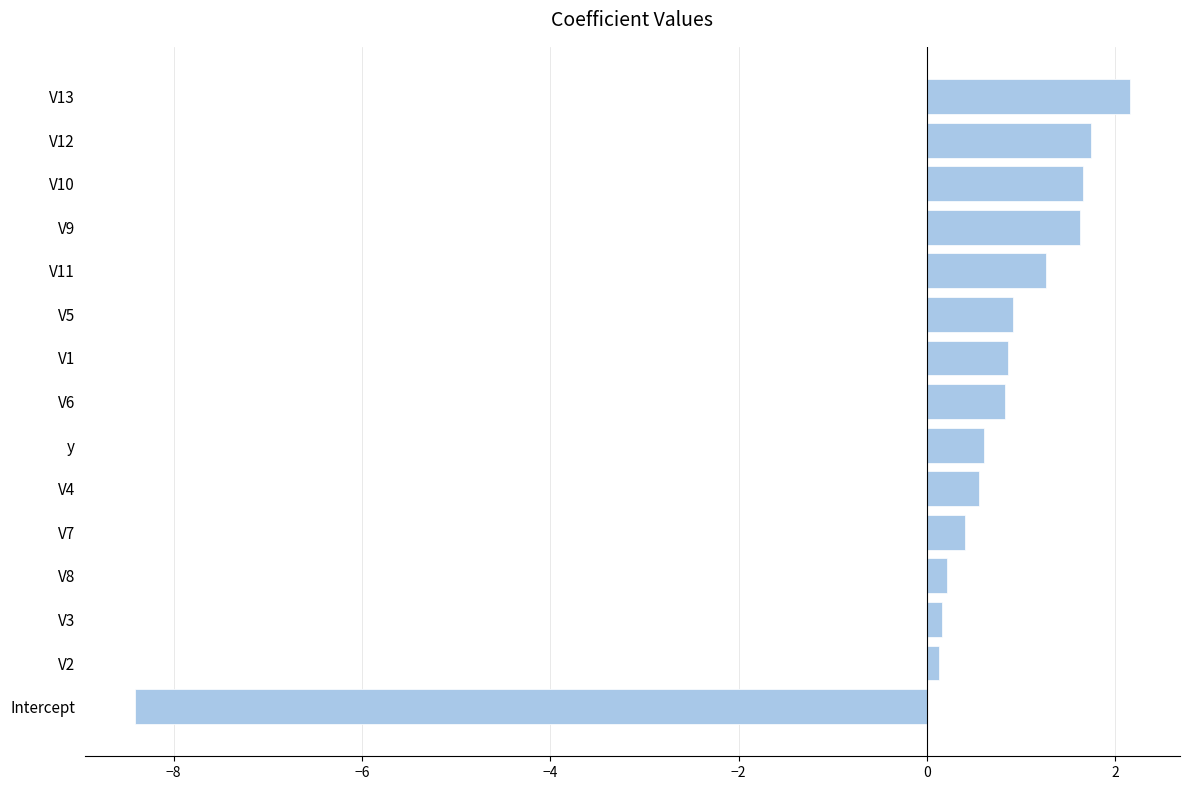

The value at V10 is 1.7. True or false?

True